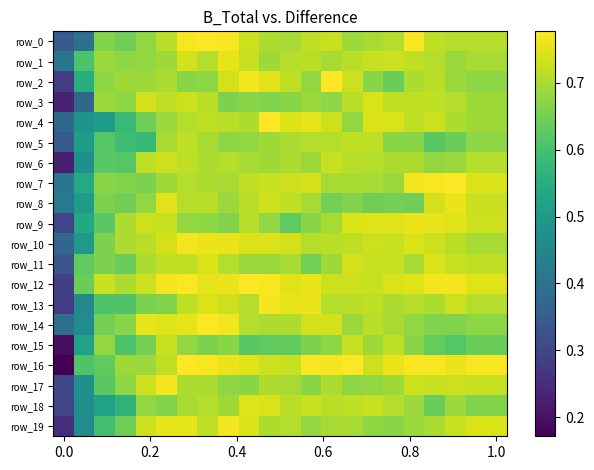

Reading left to right, extract all data points from this chart.

row_0: 0.3	0.4	0.7	0.6	0.7	0.7	0.8	0.8	0.8	0.7	0.7	0.7	0.7	0.7	0.7	0.7	0.7	0.8	0.7	0.7	0.7	0.7
row_1: 0.4	0.6	0.7	0.7	0.7	0.7	0.7	0.7	0.8	0.7	0.7	0.7	0.7	0.7	0.7	0.7	0.7	0.7	0.7	0.7	0.7	0.7
row_2: 0.3	0.6	0.7	0.7	0.7	0.7	0.7	0.7	0.7	0.8	0.7	0.7	0.7	0.8	0.7	0.7	0.6	0.7	0.7	0.7	0.7	0.7
row_3: 0.2	0.4	0.7	0.7	0.7	0.7	0.7	0.7	0.7	0.7	0.7	0.7	0.7	0.7	0.7	0.7	0.7	0.7	0.7	0.7	0.7	0.7
row_4: 0.4	0.5	0.5	0.6	0.6	0.7	0.7	0.7	0.7	0.7	0.8	0.7	0.8	0.7	0.7	0.7	0.7	0.7	0.7	0.7	0.7	0.7
row_5: 0.3	0.5	0.6	0.6	0.6	0.7	0.7	0.7	0.7	0.7	0.7	0.7	0.7	0.7	0.7	0.7	0.7	0.7	0.6	0.6	0.7	0.7
row_6: 0.2	0.5	0.6	0.6	0.7	0.7	0.7	0.7	0.7	0.7	0.7	0.7	0.7	0.7	0.7	0.7	0.7	0.7	0.7	0.7	0.7	0.7
row_7: 0.4	0.5	0.7	0.7	0.7	0.7	0.7	0.7	0.7	0.7	0.7	0.7	0.7	0.7	0.7	0.7	0.7	0.8	0.8	0.8	0.7	0.7
row_8: 0.4	0.5	0.7	0.6	0.7	0.7	0.7	0.7	0.7	0.7	0.7	0.7	0.7	0.7	0.7	0.6	0.7	0.6	0.7	0.8	0.7	0.7
row_9: 0.3	0.5	0.6	0.7	0.7	0.7	0.7	0.7	0.7	0.7	0.7	0.6	0.7	0.7	0.7	0.7	0.7	0.8	0.8	0.7	0.7	0.7
row_10: 0.4	0.5	0.7	0.7	0.7	0.7	0.8	0.8	0.8	0.7	0.7	0.7	0.7	0.7	0.7	0.7	0.7	0.7	0.7	0.7	0.7	0.7
row_11: 0.3	0.6	0.7	0.6	0.7	0.7	0.7	0.7	0.7	0.7	0.7	0.7	0.7	0.7	0.7	0.7	0.7	0.7	0.7	0.7	0.7	0.7
row_12: 0.3	0.6	0.7	0.7	0.7	0.8	0.8	0.8	0.8	0.8	0.8	0.7	0.8	0.7	0.7	0.7	0.7	0.7	0.8	0.8	0.7	0.7
row_13: 0.3	0.5	0.6	0.6	0.7	0.7	0.7	0.7	0.7	0.7	0.8	0.8	0.8	0.7	0.7	0.7	0.7	0.7	0.7	0.7	0.7	0.7
row_14: 0.4	0.5	0.7	0.7	0.8	0.7	0.8	0.8	0.8	0.7	0.7	0.7	0.7	0.7	0.7	0.7	0.7	0.7	0.7	0.7	0.7	0.7
row_15: 0.2	0.5	0.7	0.6	0.7	0.7	0.7	0.7	0.7	0.6	0.6	0.6	0.7	0.7	0.7	0.7	0.7	0.7	0.6	0.6	0.6	0.6
row_16: 0.2	0.6	0.6	0.7	0.7	0.7	0.8	0.8	0.8	0.7	0.7	0.7	0.8	0.8	0.8	0.7	0.8	0.8	0.8	0.8	0.8	0.8
row_17: 0.3	0.5	0.6	0.7	0.7	0.8	0.7	0.7	0.7	0.7	0.7	0.7	0.7	0.7	0.7	0.7	0.7	0.7	0.7	0.7	0.7	0.7
row_18: 0.3	0.5	0.5	0.6	0.7	0.7	0.7	0.7	0.7	0.7	0.7	0.7	0.7	0.7	0.7	0.7	0.7	0.7	0.6	0.7	0.7	0.7
row_19: 0.3	0.5	0.6	0.6	0.7	0.8	0.8	0.7	0.8	0.7	0.7	0.7	0.7	0.7	0.7	0.7	0.7	0.7	0.7	0.7	0.7	0.7